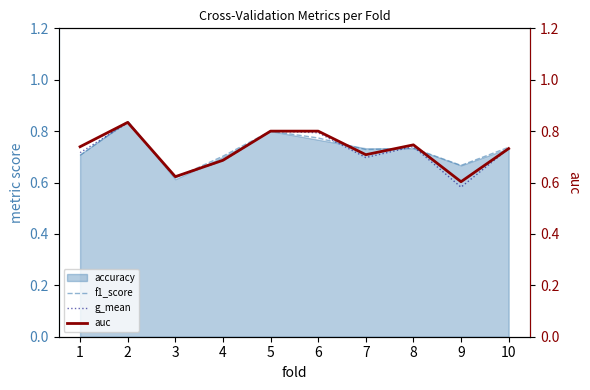

Where is f1_score nearest to the value 0?

3